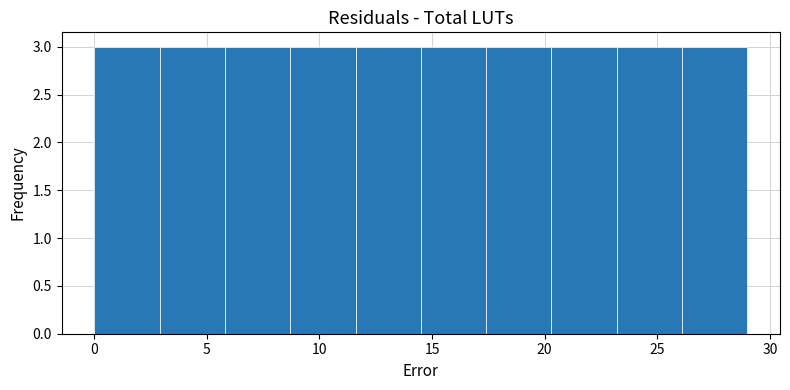

Reading left to right, transcribe this chart: for each bar, give the range it covers on the x-axis and its height. Neither the bar edges nor the heights are printed on the chart, so give them approximately, as read against the axes.

0.0 to 2.9: 3
2.9 to 5.8: 3
5.8 to 8.7: 3
8.7 to 11.6: 3
11.6 to 14.5: 3
14.5 to 17.4: 3
17.4 to 20.3: 3
20.3 to 23.2: 3
23.2 to 26.1: 3
26.1 to 29.0: 3